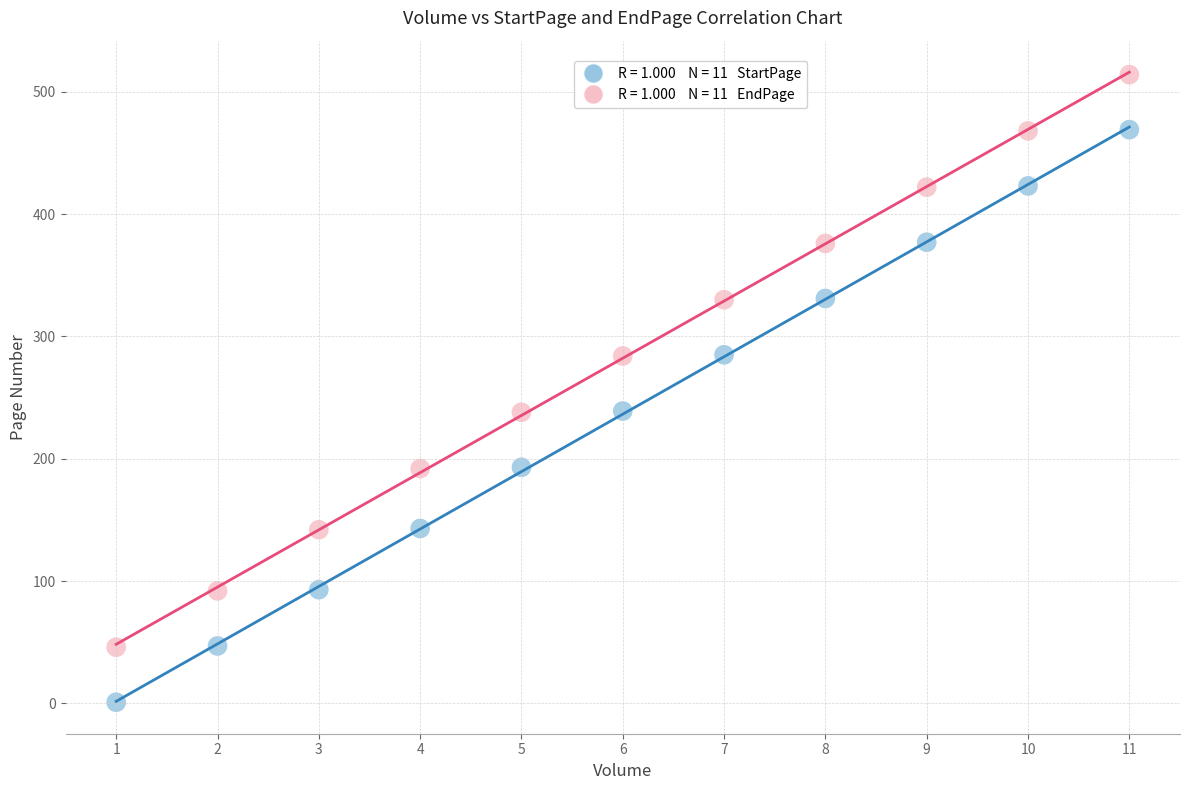

Across all data points, what is the range of X values (max minus min)?

10